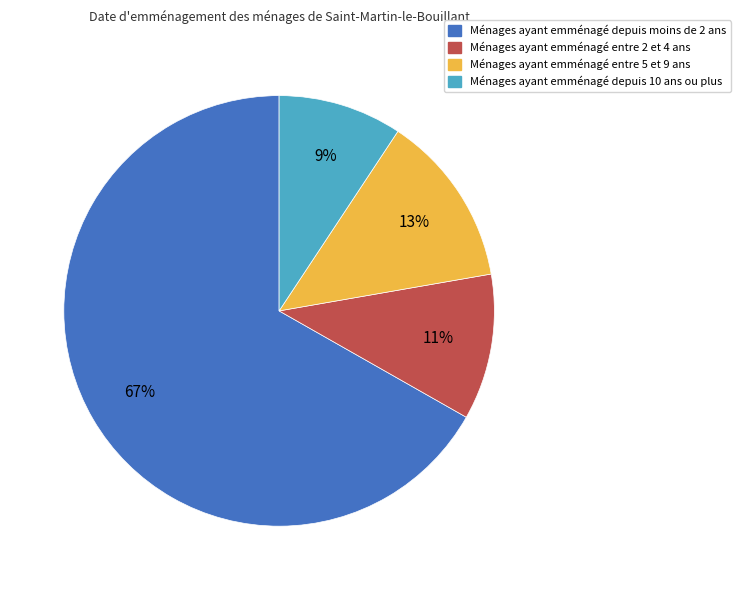

How many segments does this pie chart have?

4